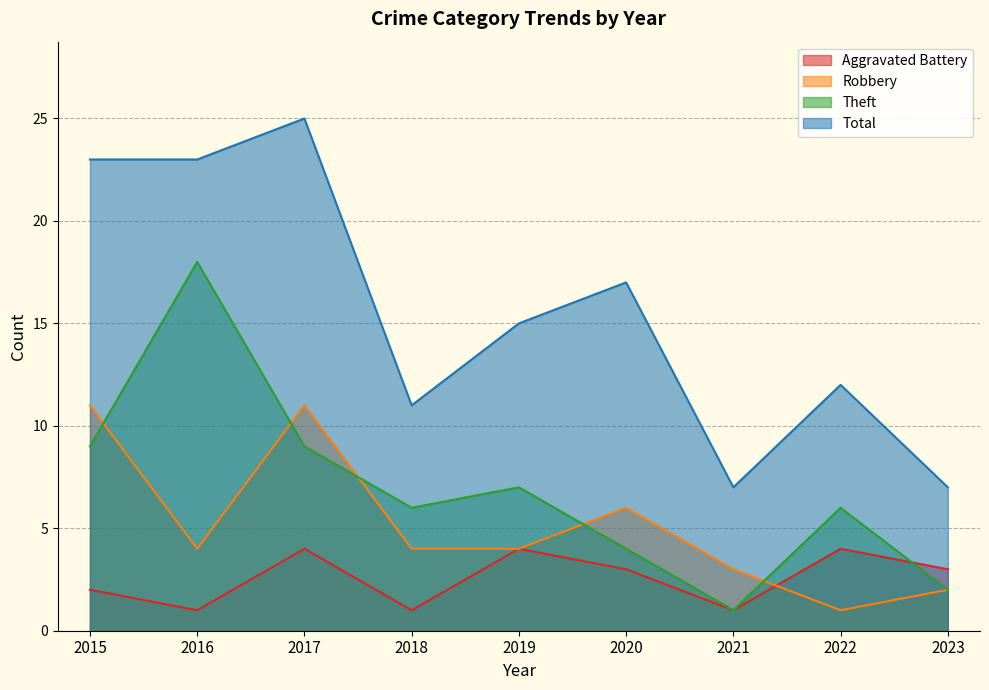

What is the minimum value shown in the chart?

1